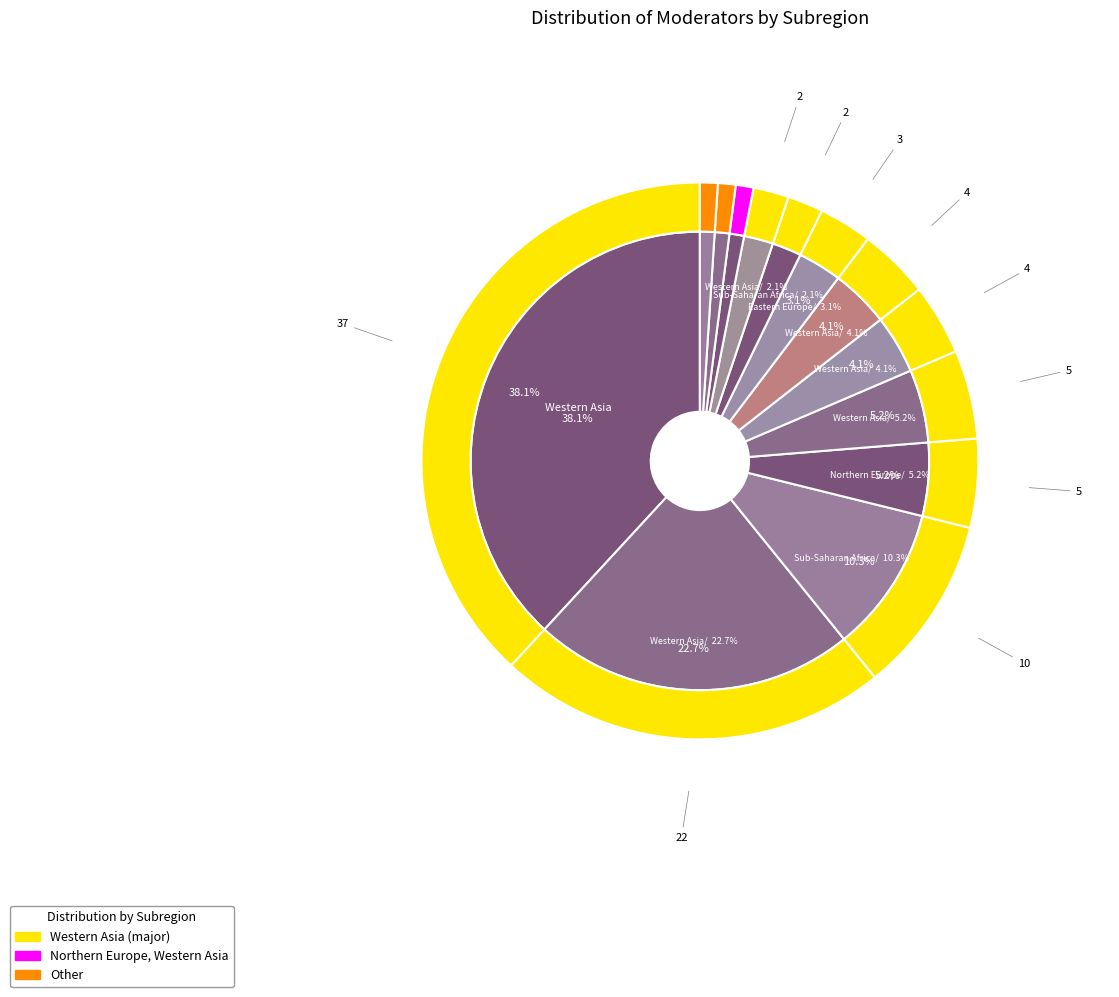

Which slice is the smallest?

Northern Europe